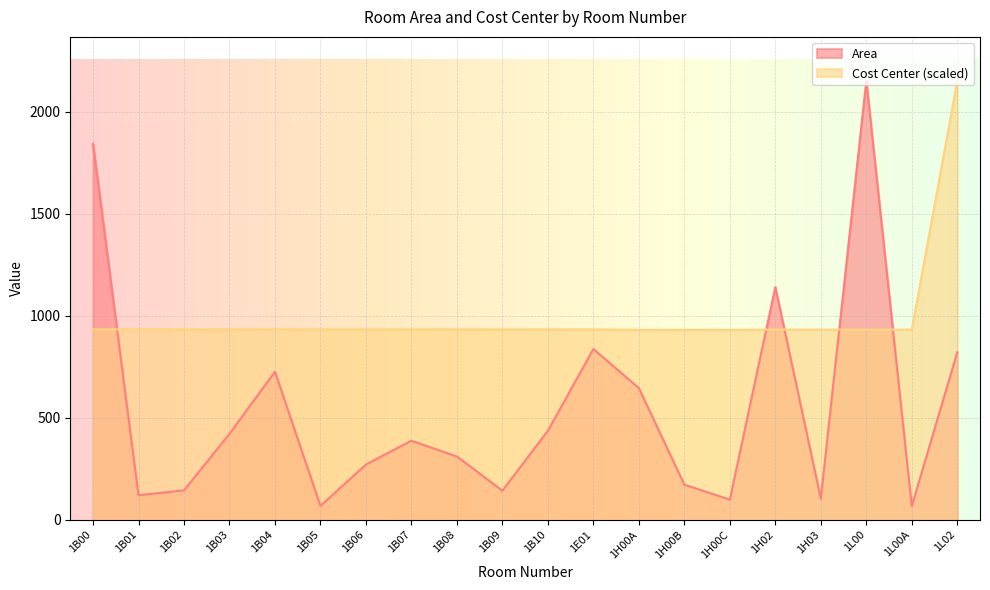

Where is the first local minimum for Area?

1B01